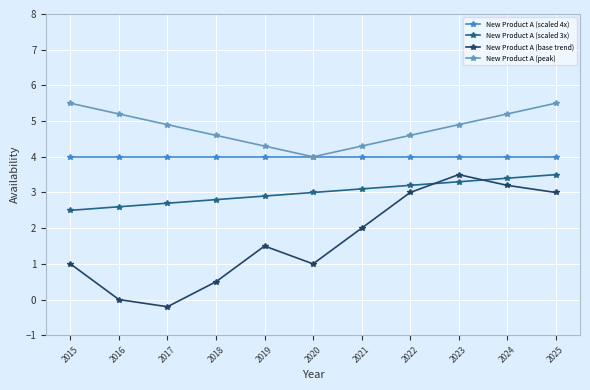

The value of New Product A (peak) at 2015 is 9.1. True or false?

False